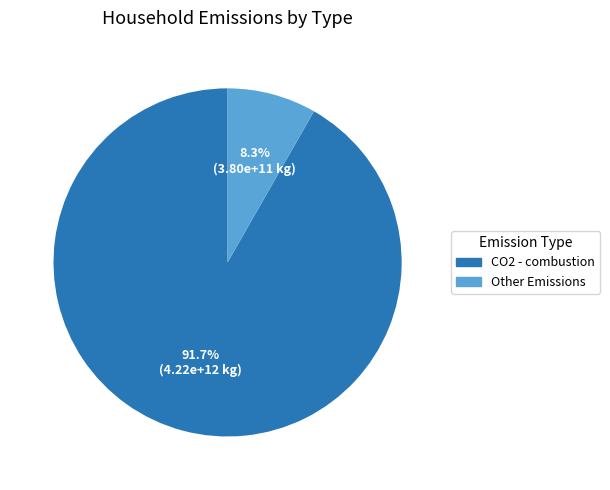

Which has a higher value, CO2 - combustion or Other Emissions?

CO2 - combustion